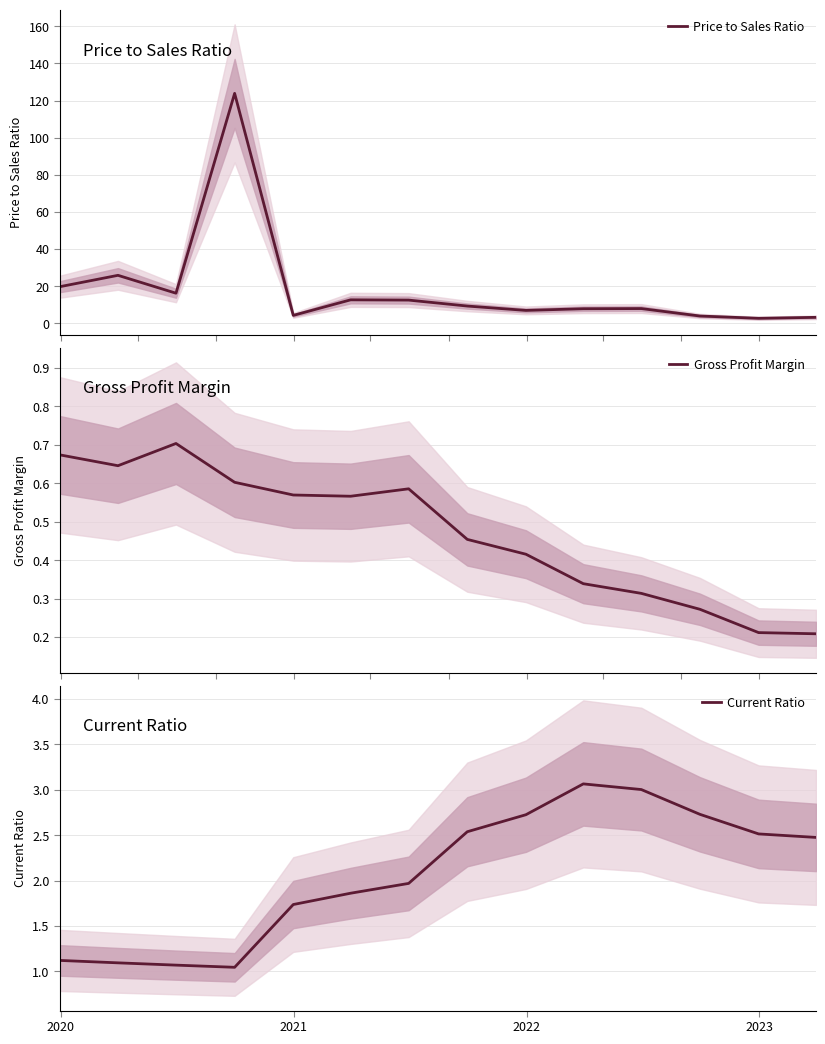

True or false: Price to Sales Ratio and Gross Profit Margin cross at least once.

False